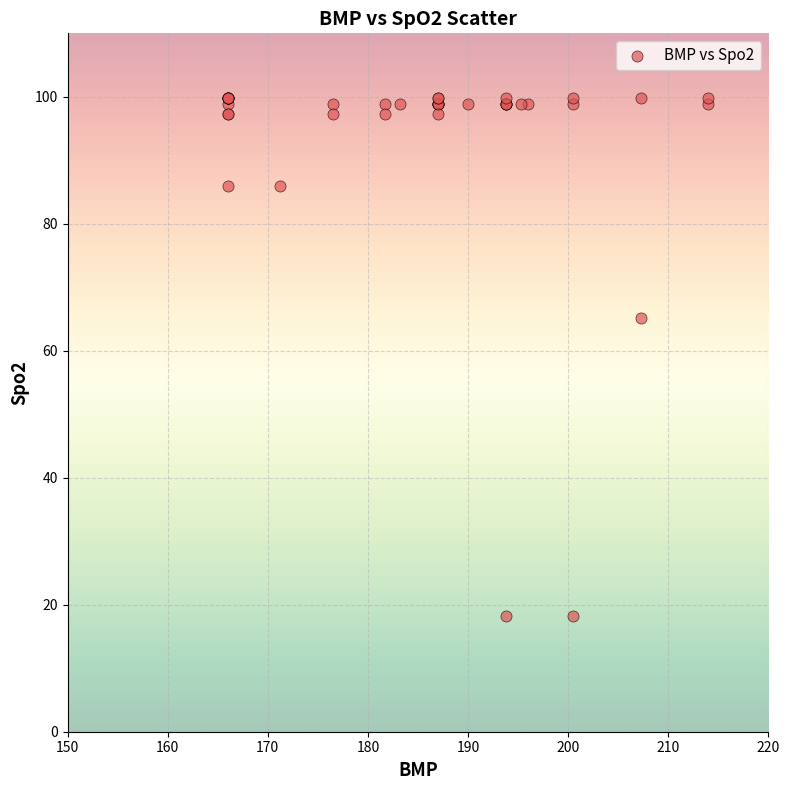

What Y value in the scatter plot is closest to 59?

65.2